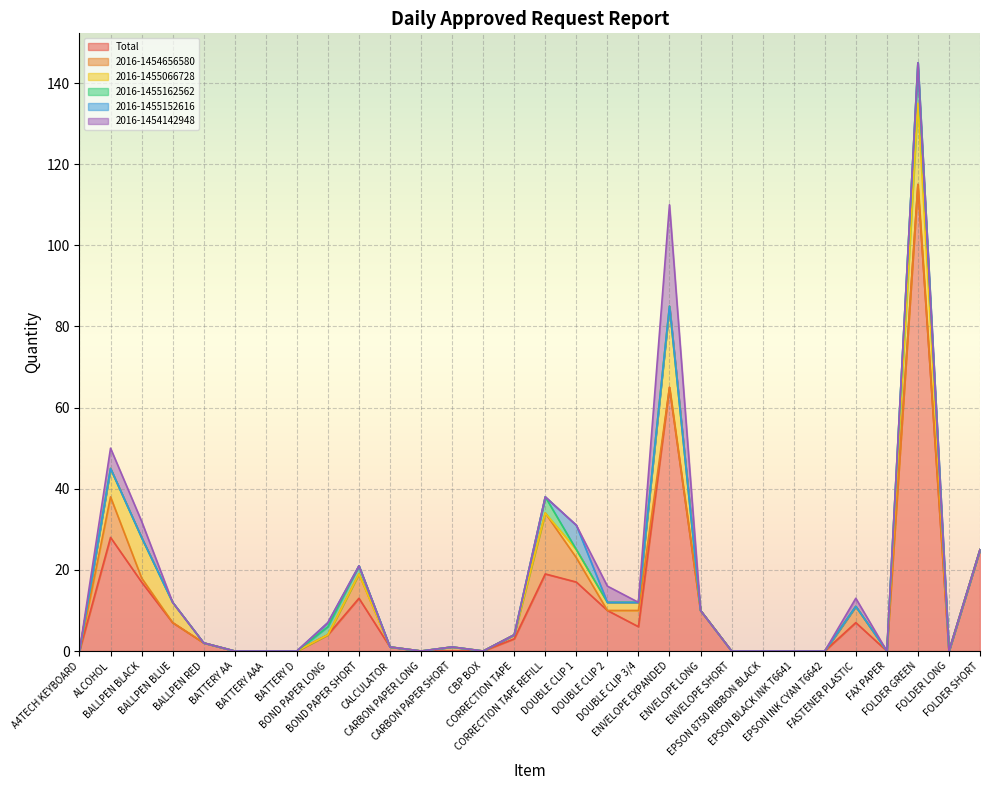

What is the value of the 2016-1455066728 point at the 4th from the left?

5